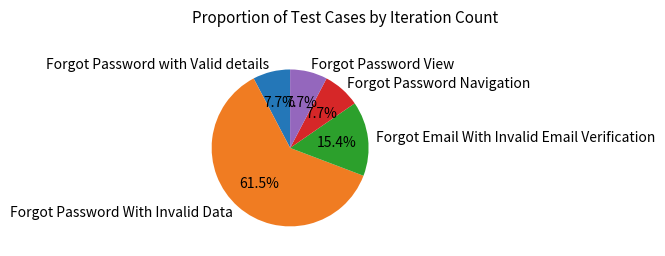

Is it true that Forgot Password View is 8% of the pie?

True